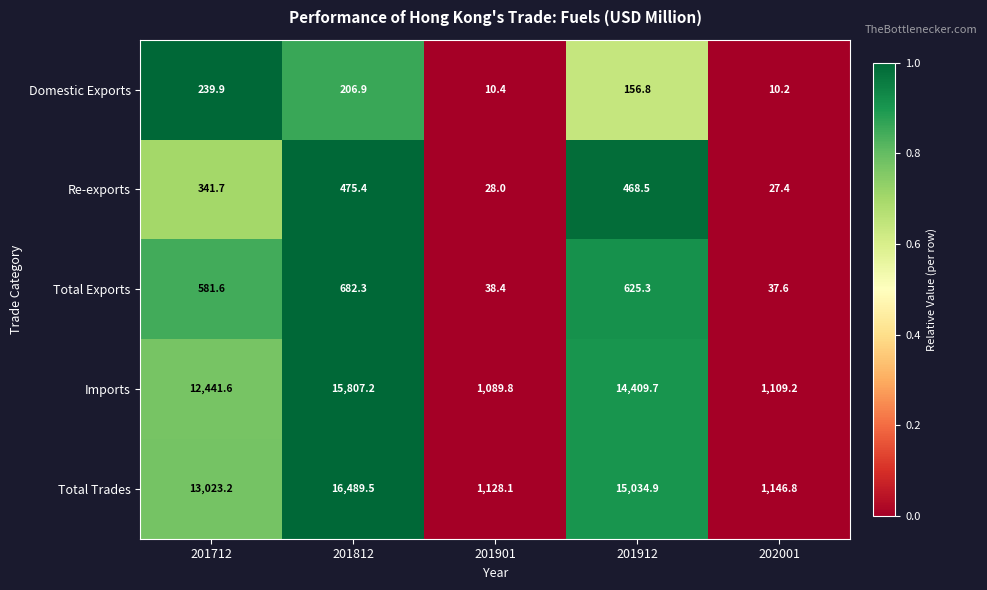

At which category is the sum across all series the highest?

201812